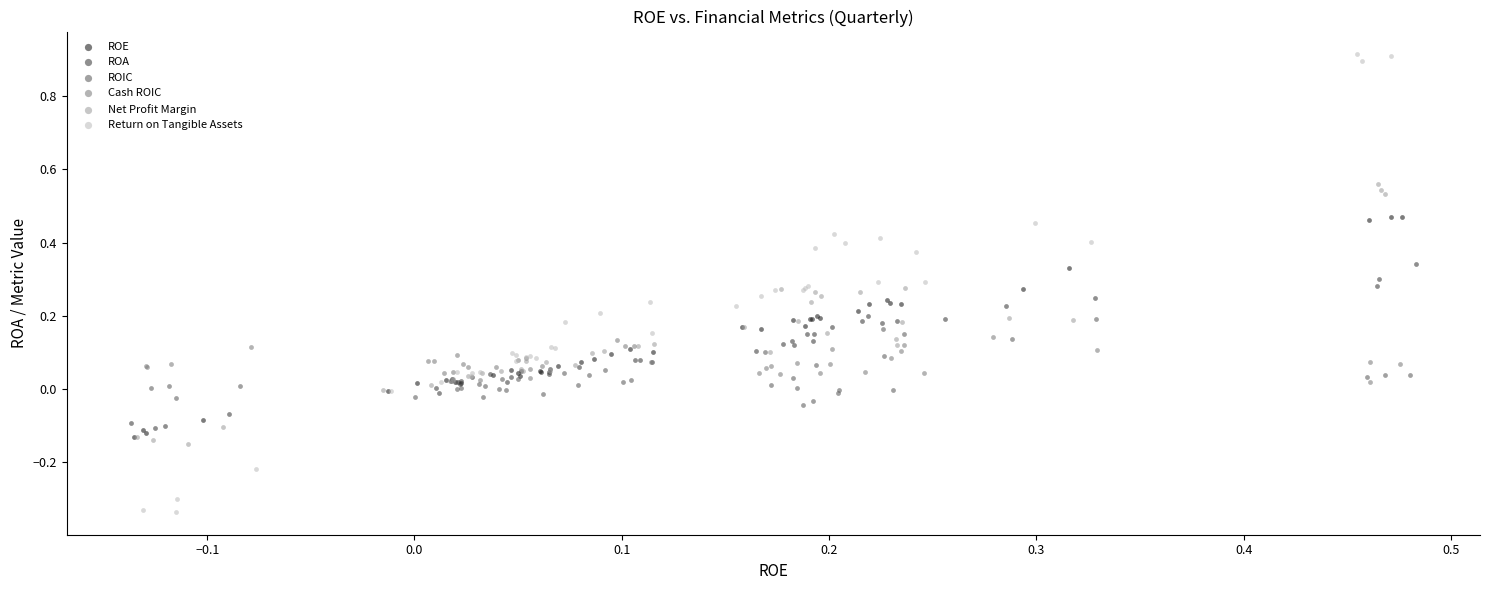

Which series reaches the maximum Y coordinate?

Return on Tangible Assets